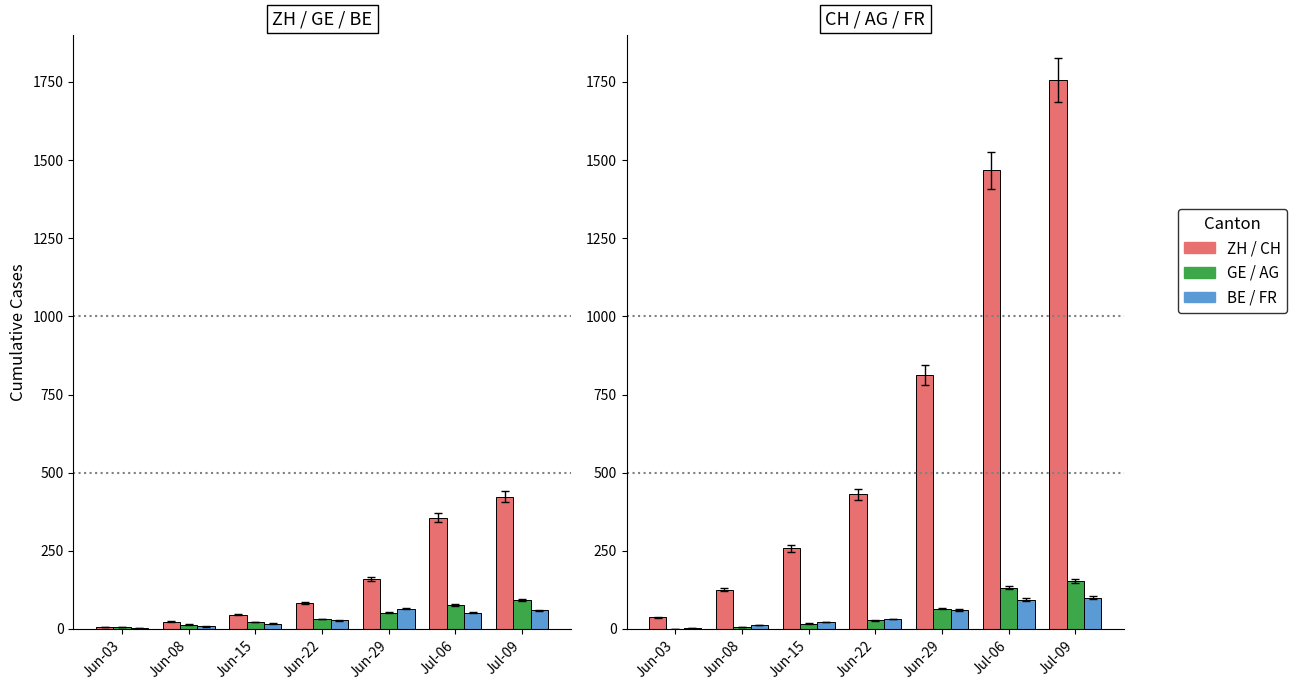

Count the number of data series in this chart.

6